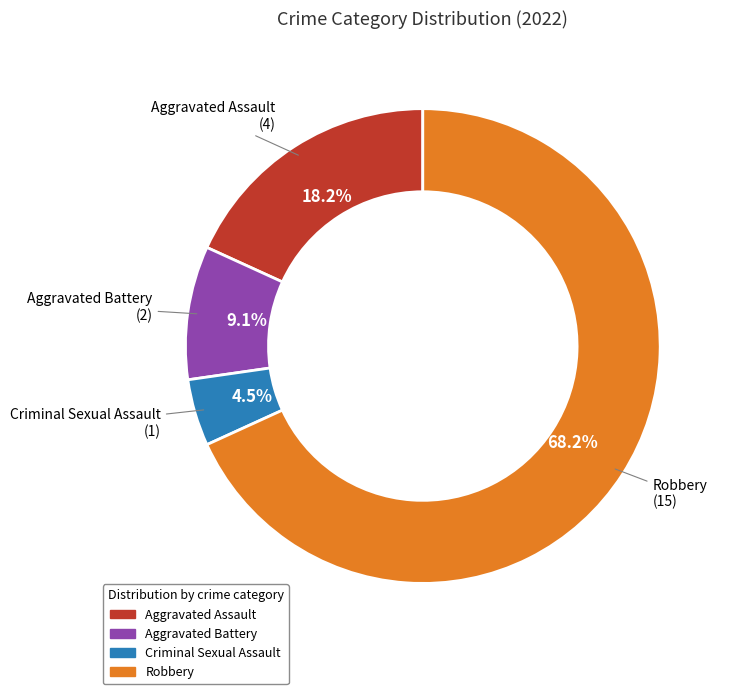

Count the number of slices in the pie.

4